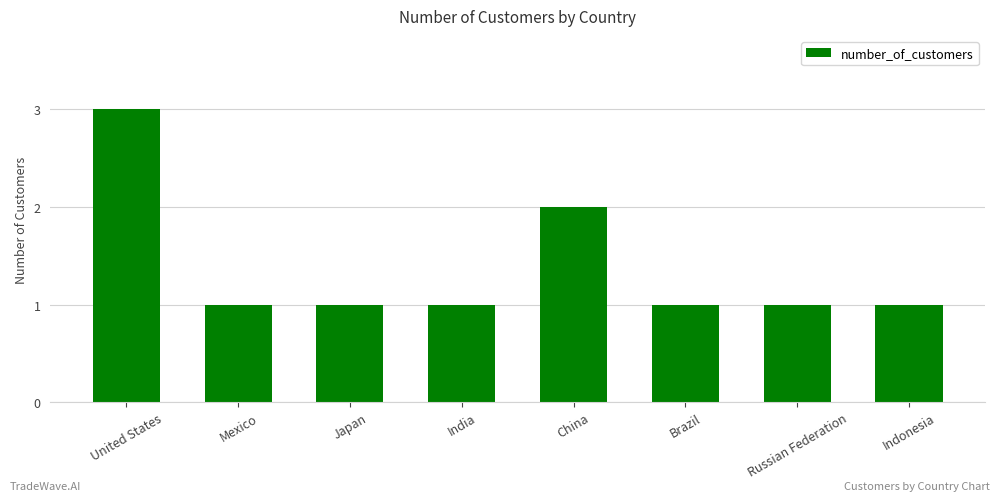

What position from the left is Brazil?

6